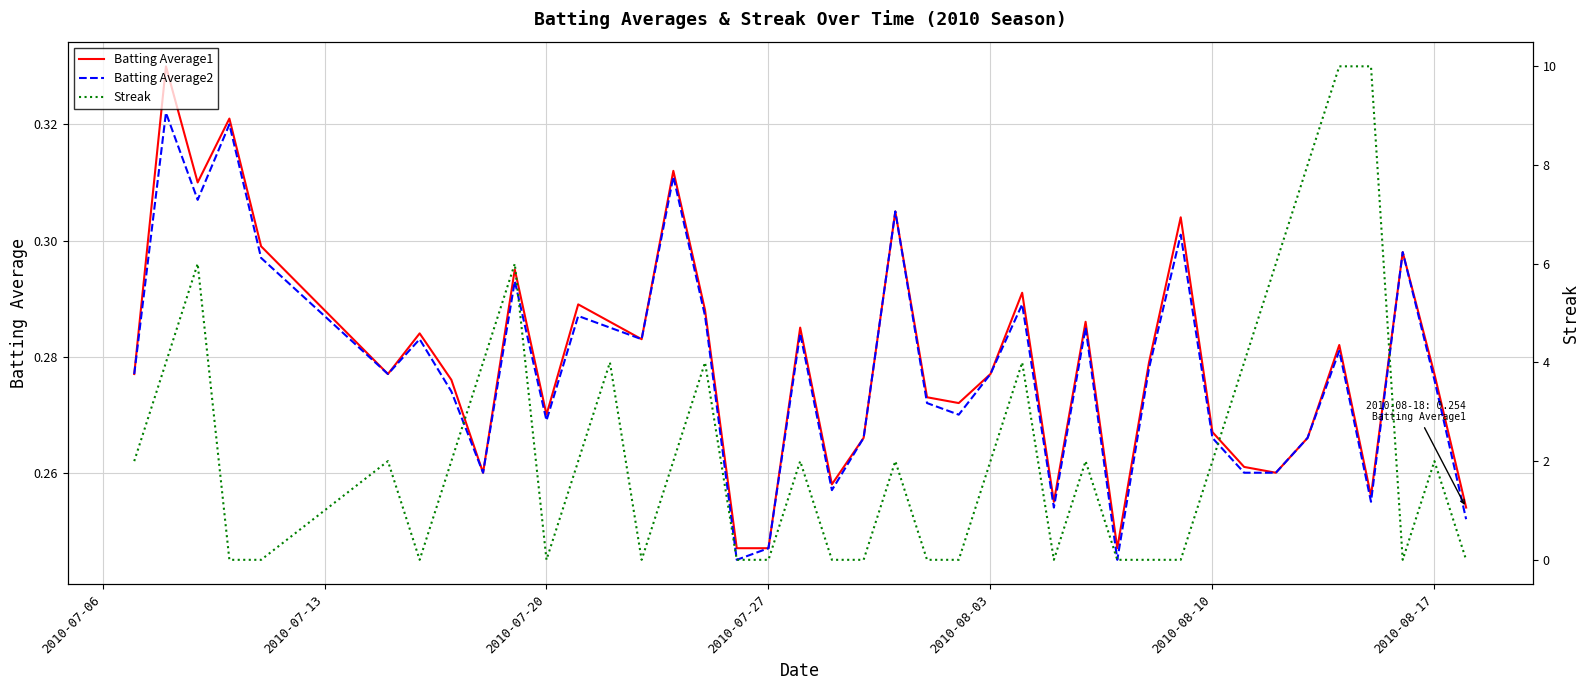

True or false: Batting Average1 has a value of 0.4 at 2010-07-27.

False